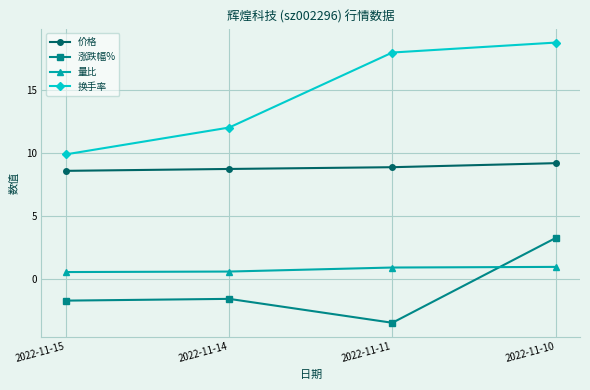

True or false: 量比 and 价格 cross at least once.

False